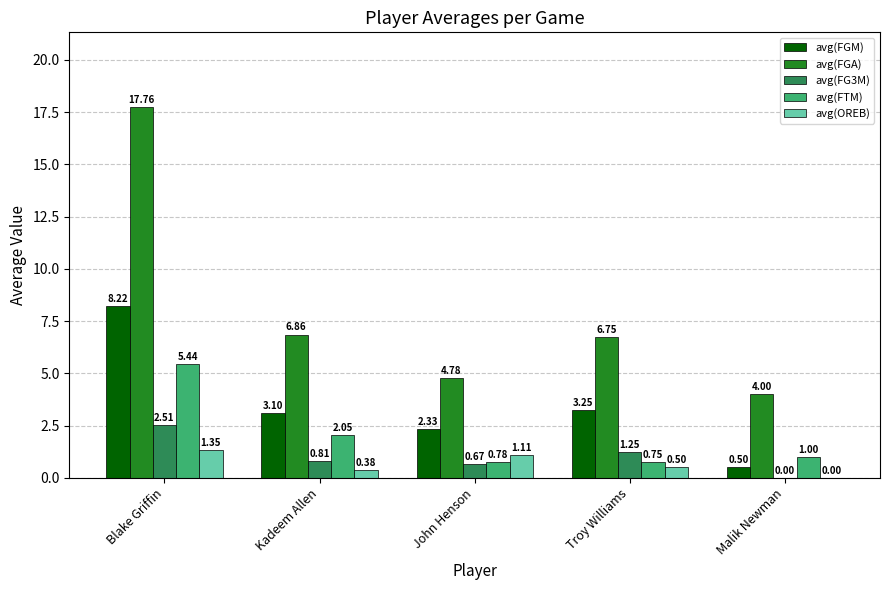

At which label does avg(OREB) reach its peak?

Blake Griffin